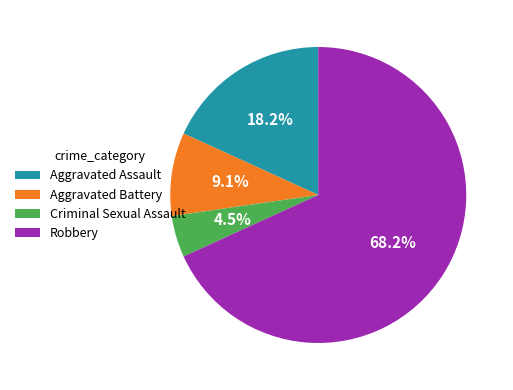

How many segments does this pie chart have?

4